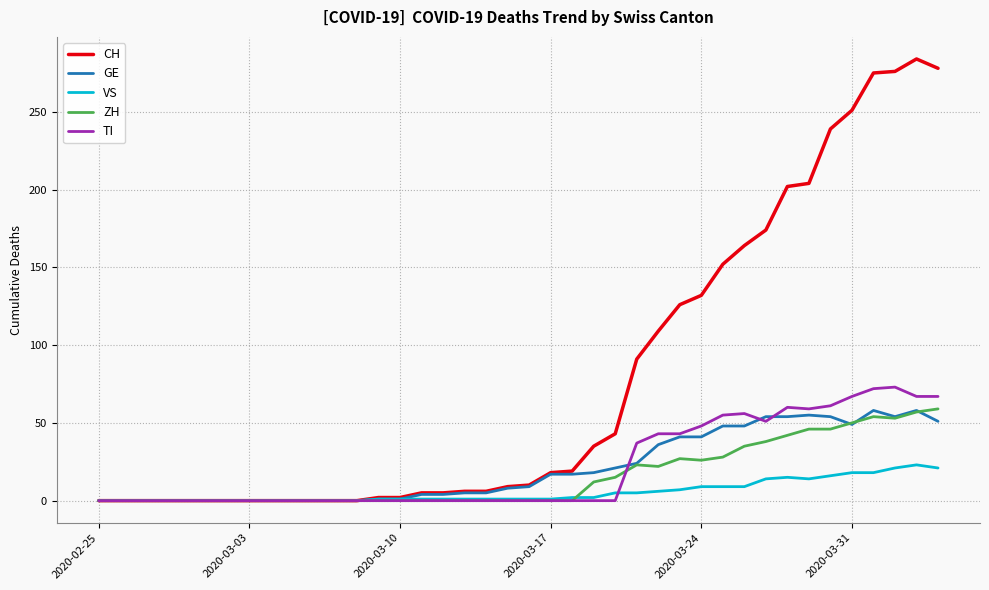

Which series has the largest total across all categories?

CH